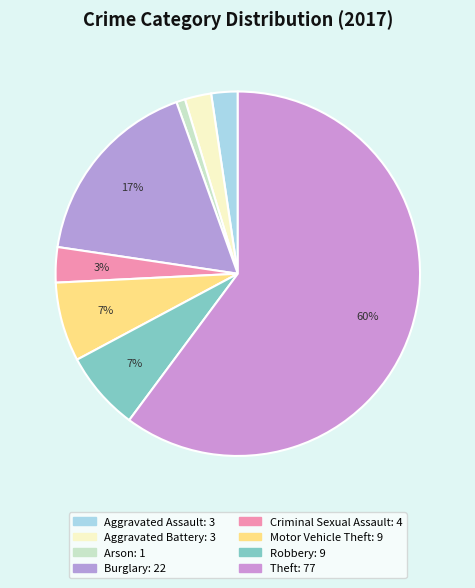

What percentage do Aggravated Assault and Arson together represent?

3.1%